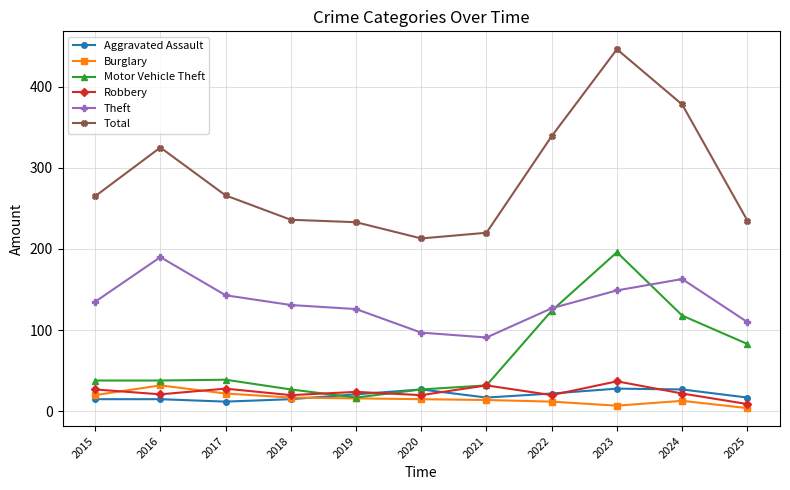

Which series changed the most between 2018 and 2022?

Total